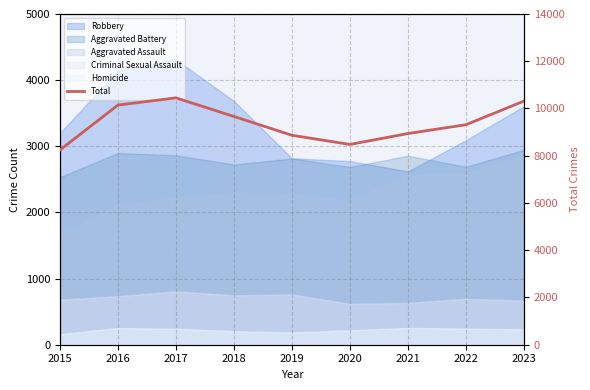

Is it true that the value at 2018 is 9663?

True